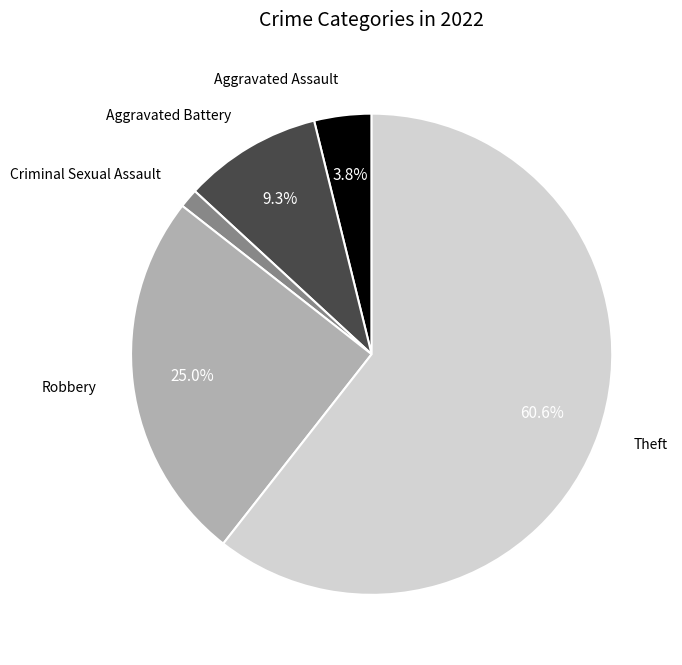

Is there any slice that represents more than half of the pie?

Yes